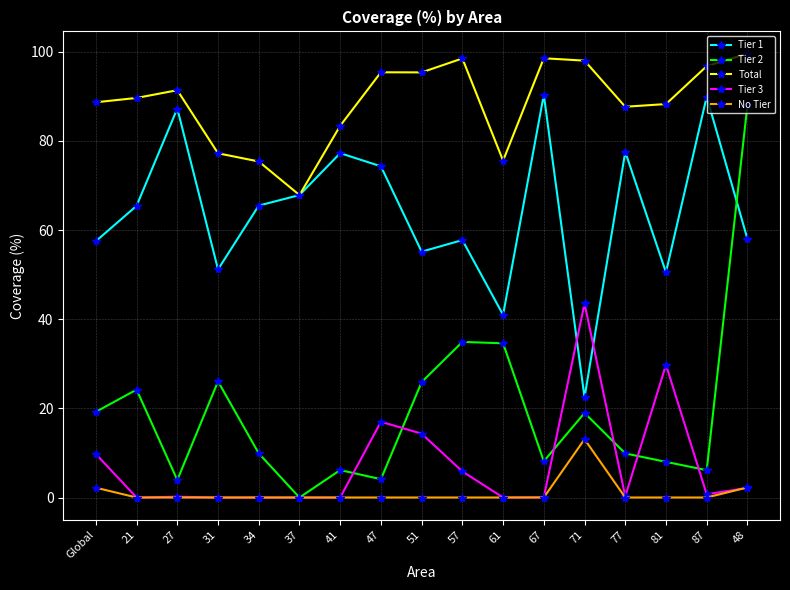

At 51, list the series in order from smallest to largest.

No Tier, Tier 3, Tier 2, Tier 1, Total